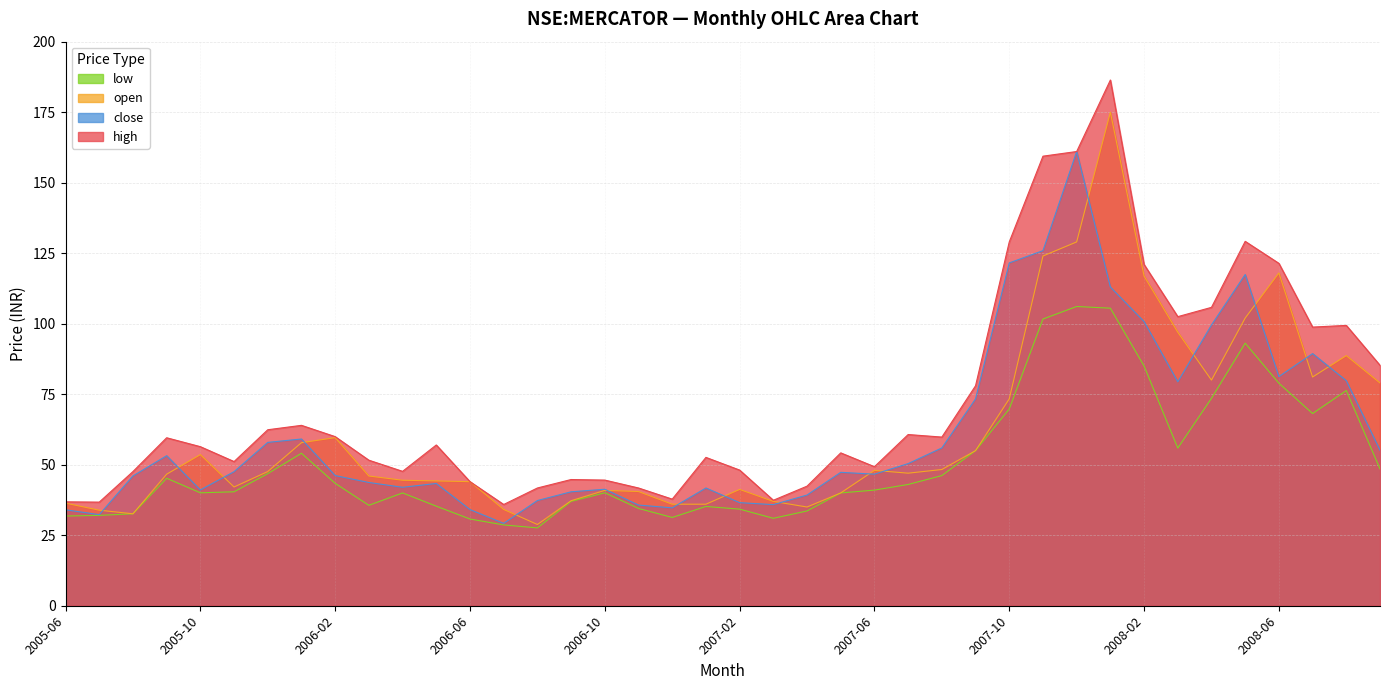

What is the spread (max minus min) of values at 2005-10?

16.4